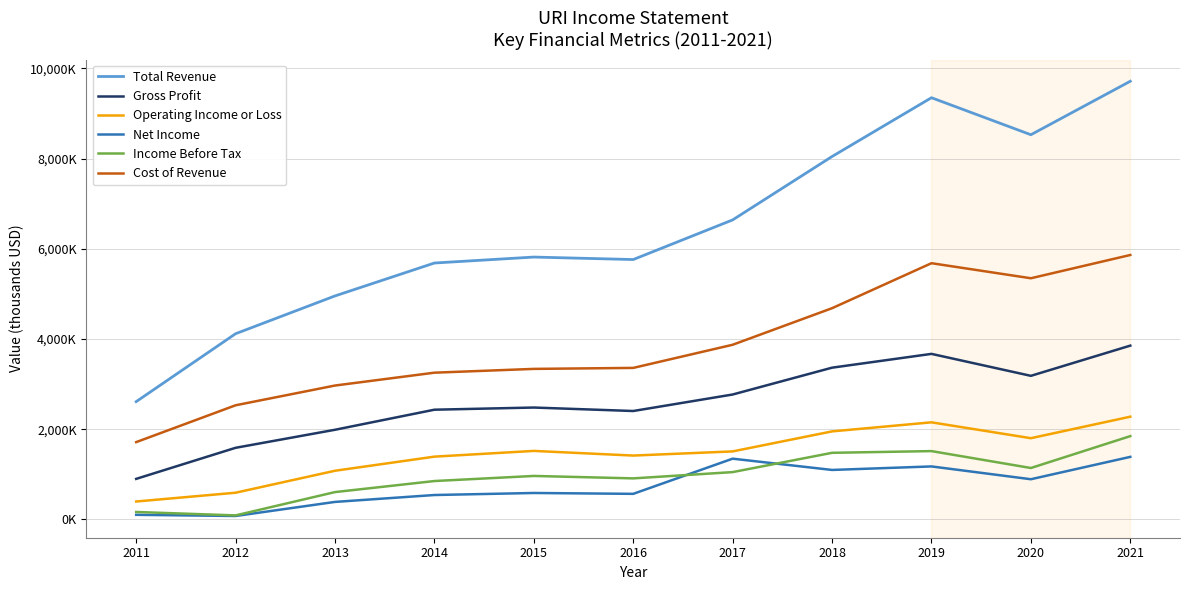

What is the difference between the Operating Income or Loss values at 2017 and 2018?

444000